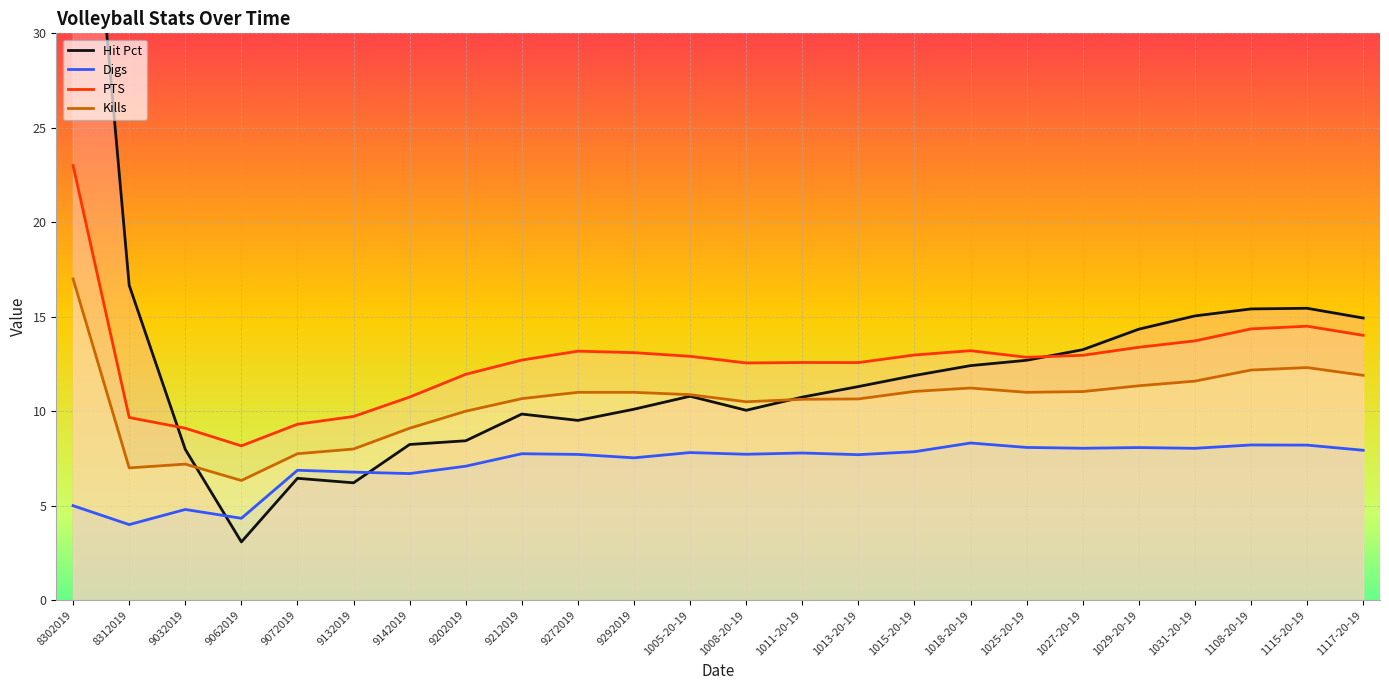

After their last crossing, which series has the higher values: PTS or Hit Pct?

Hit Pct